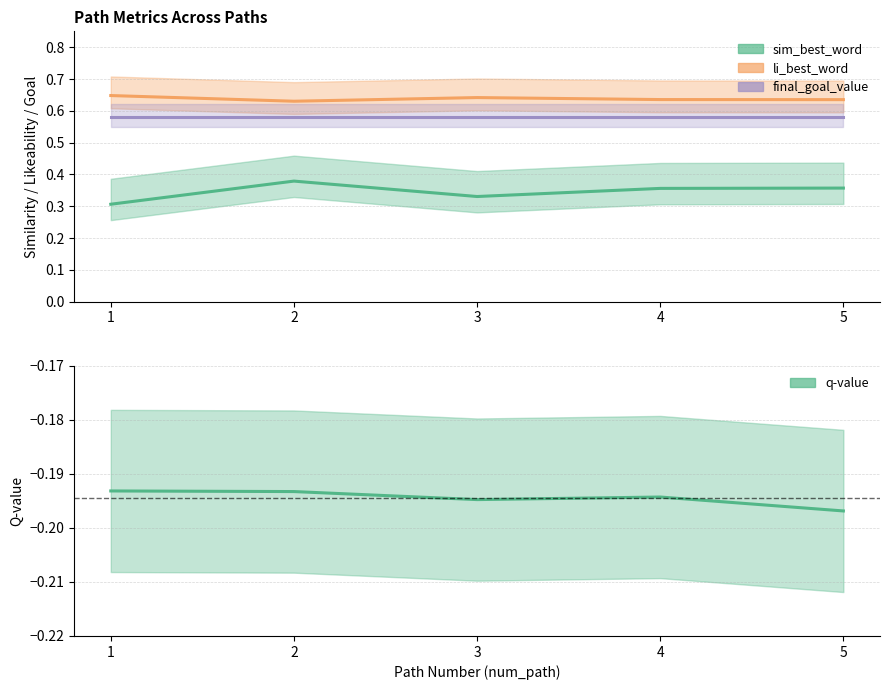

True or false: q_value and li_best_word cross at least once.

False